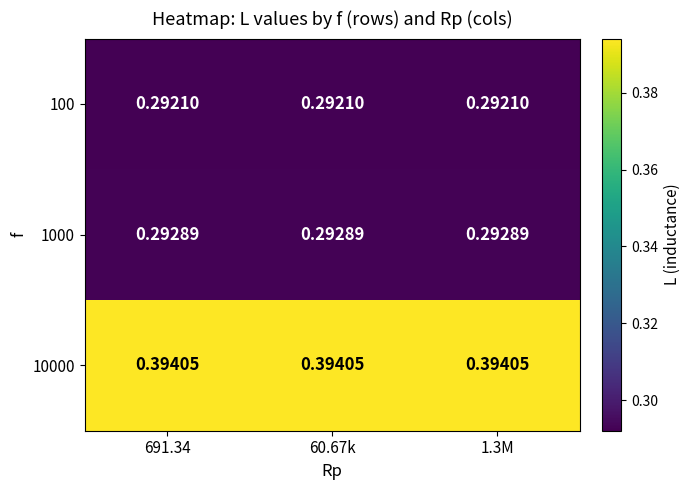

Is the value of 10000 at 1.3M greater than the value of 100 at 60.67k?

Yes